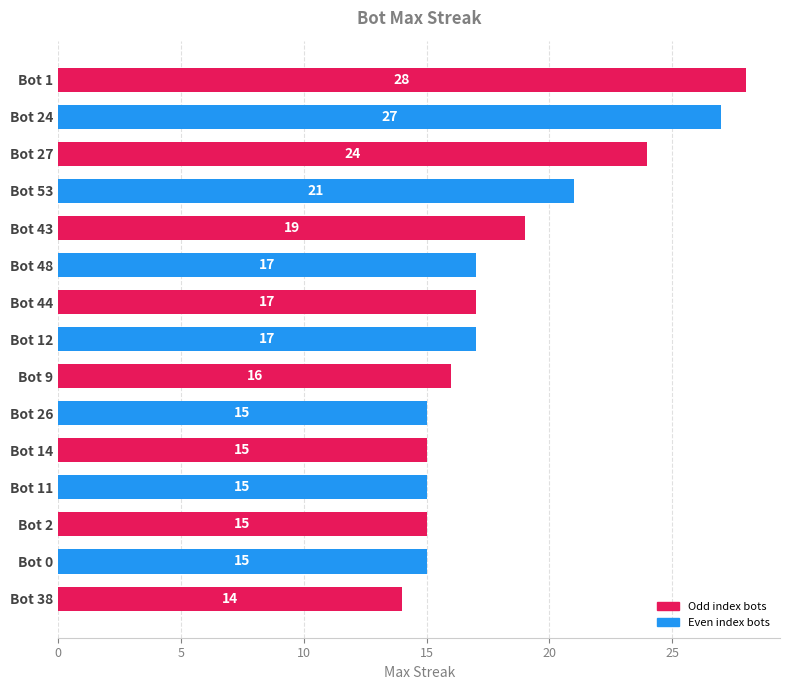

Which label corresponds to the smallest value in the chart?

Bot 38